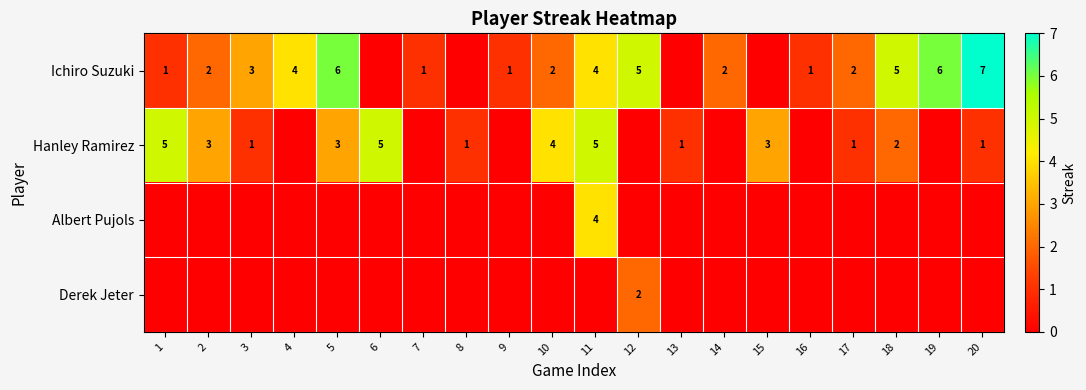

The value of Ichiro Suzuki at 20 is 3. True or false?

False